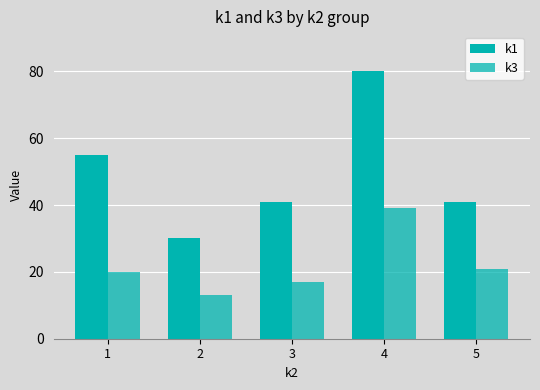

List the series in order of their overall mean, lowest first.

k3, k1